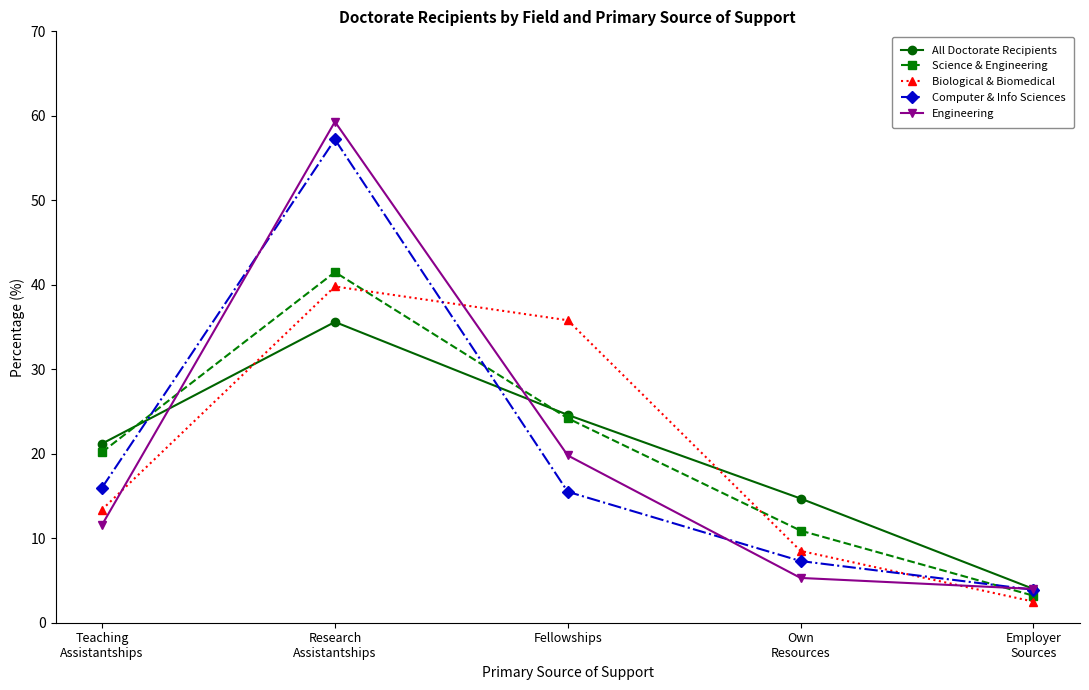

Reading right to left, transcribe all the data shown in this chart.

All Doctorate Recipients: 4.0	14.7	24.6	35.6	21.2
Science & Engineering: 3.2	10.9	24.2	41.5	20.2
Biological & Biomedical: 2.5	8.5	35.8	39.8	13.4
Computer & Info Sciences: 3.9	7.3	15.5	57.2	16.0
Engineering: 4.0	5.3	19.8	59.3	11.6